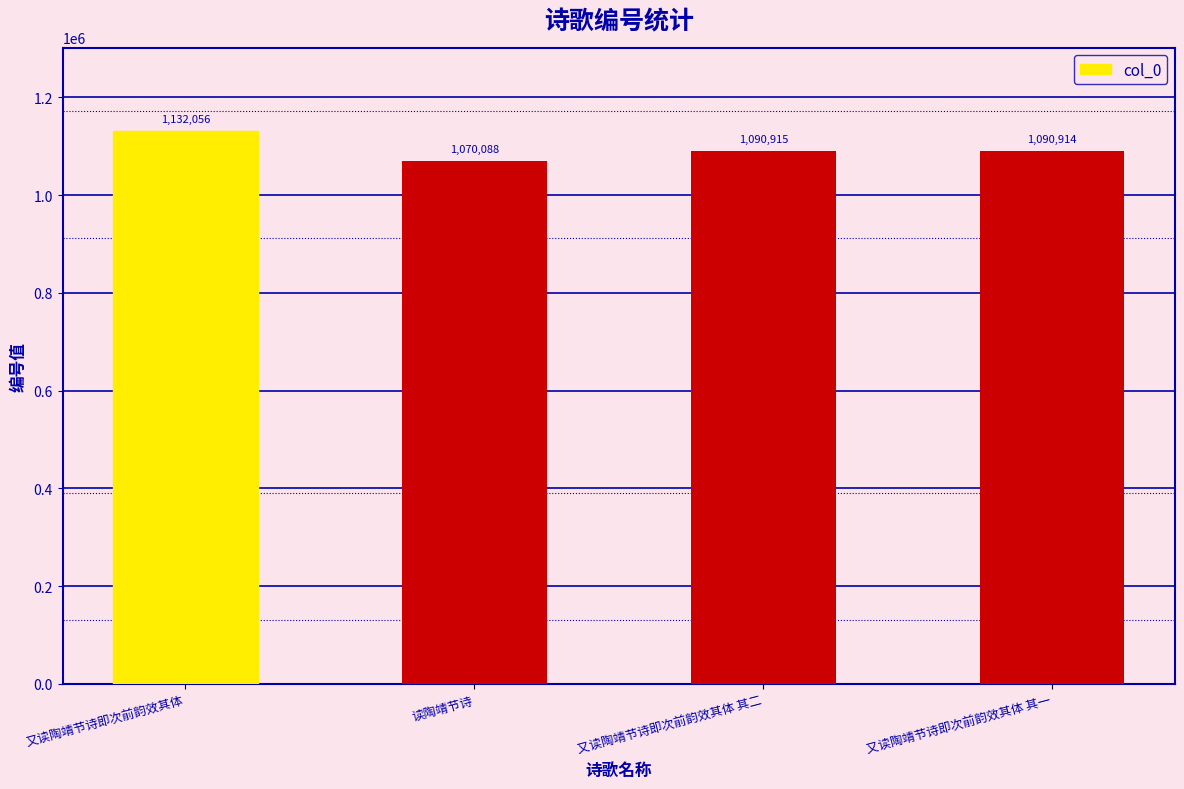

Which has a higher value, 又读陶靖节诗即次前韵效其体 or 又读陶靖节诗即次前韵效其体 其二?

又读陶靖节诗即次前韵效其体